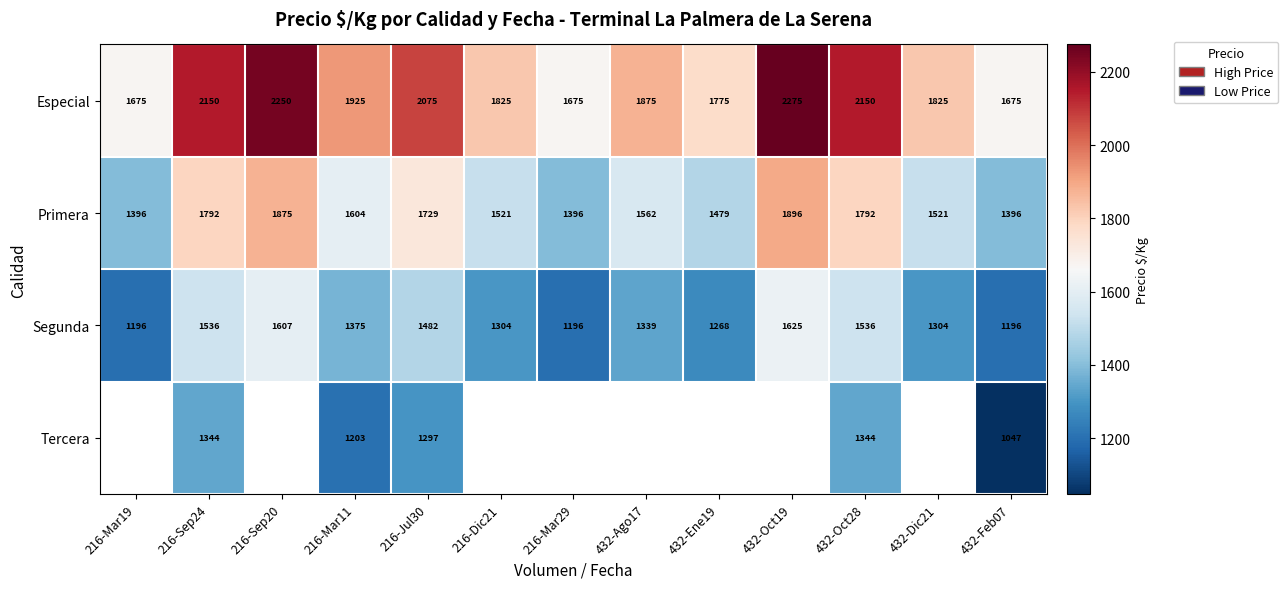

At which label is Especial closest to 1975?

216-Mar11